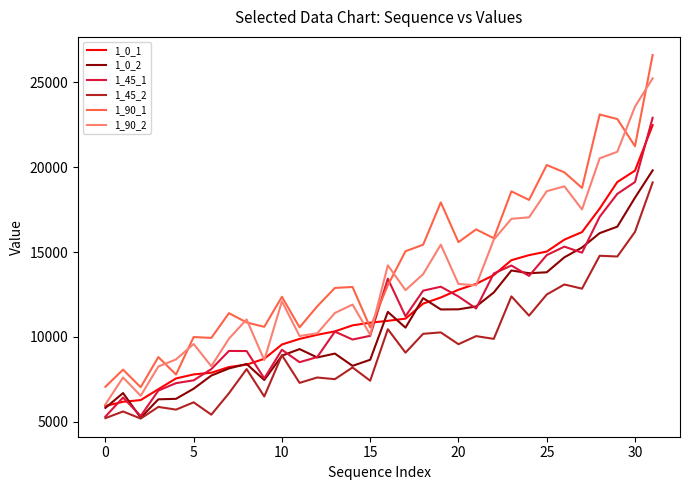

Which series has the largest range (max minus min)?

1_90_1